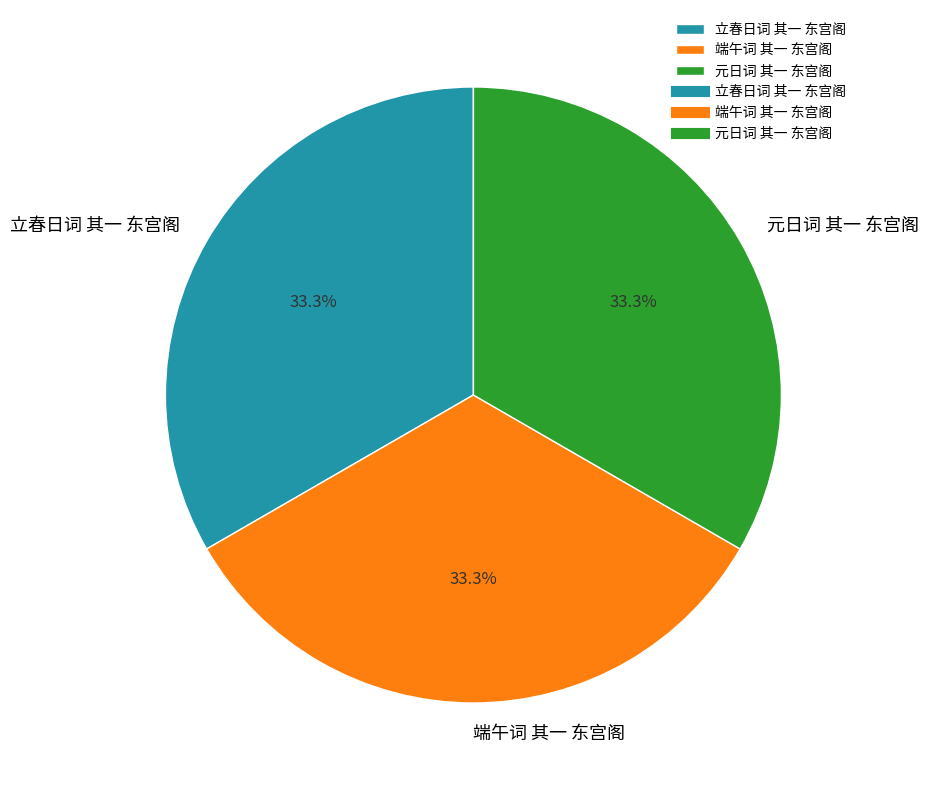

How much of the chart is everything except 元日词 其一 东宫阁?

66.7%